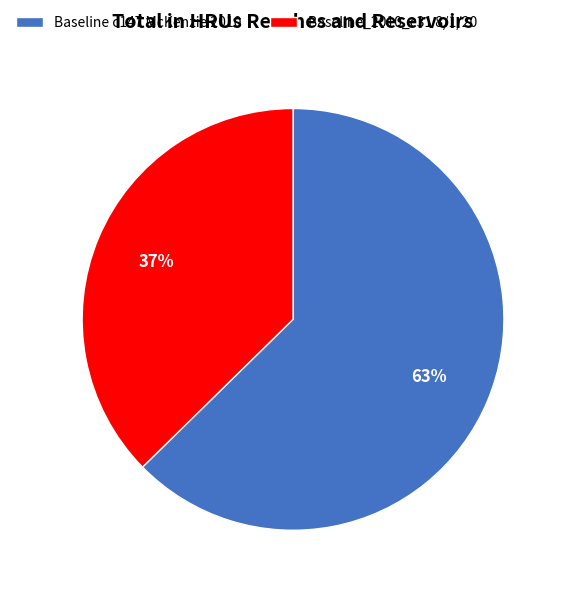

Rank the categories by value from lowest to highest.

Baseline_2010_c31 8/1/20, Baseline c147 McKenzie 2010